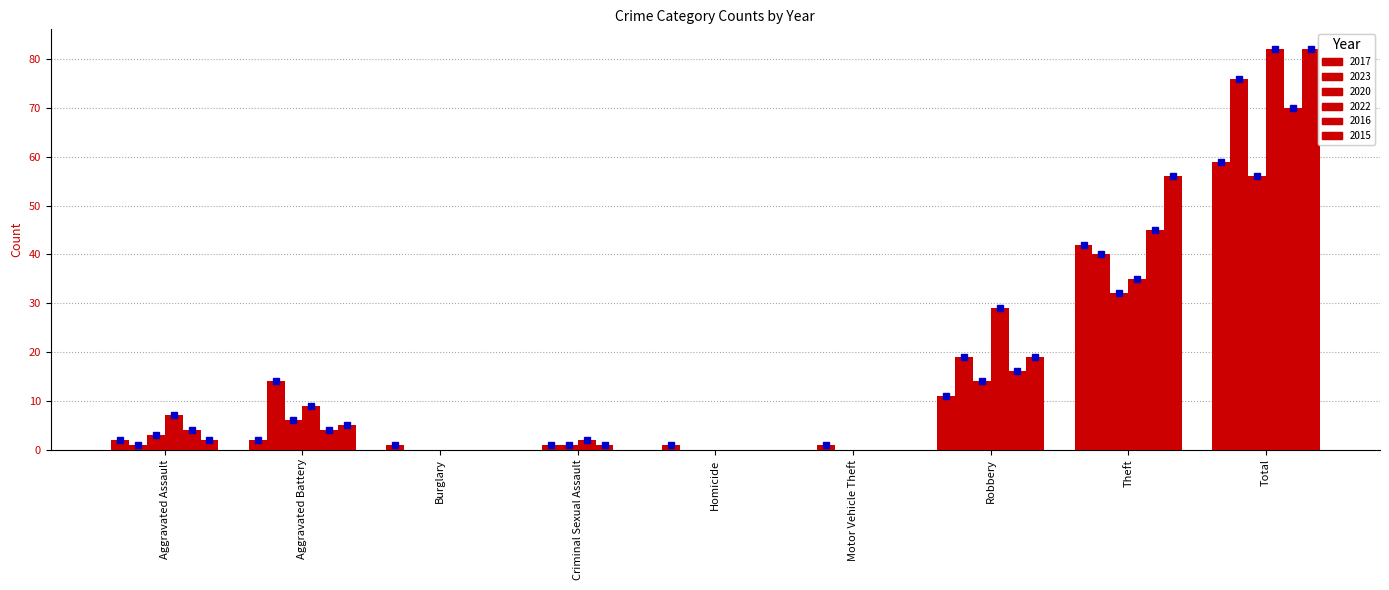

What position from the left is Burglary?

3